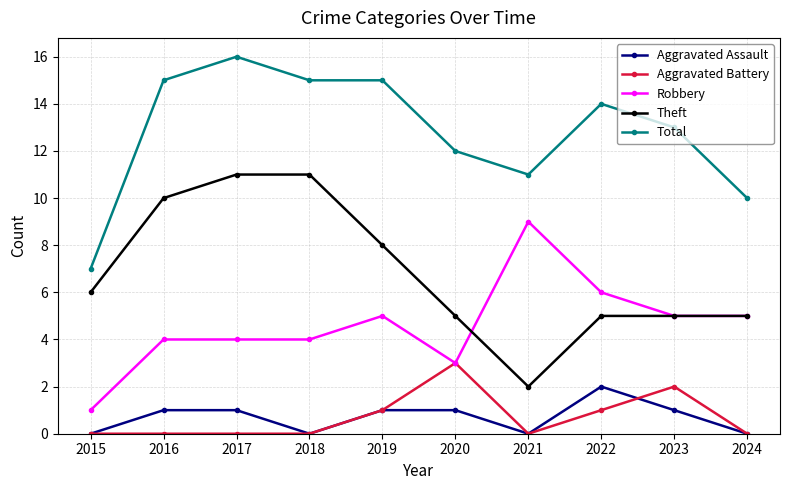

True or false: Theft and Total intersect in this chart.

False